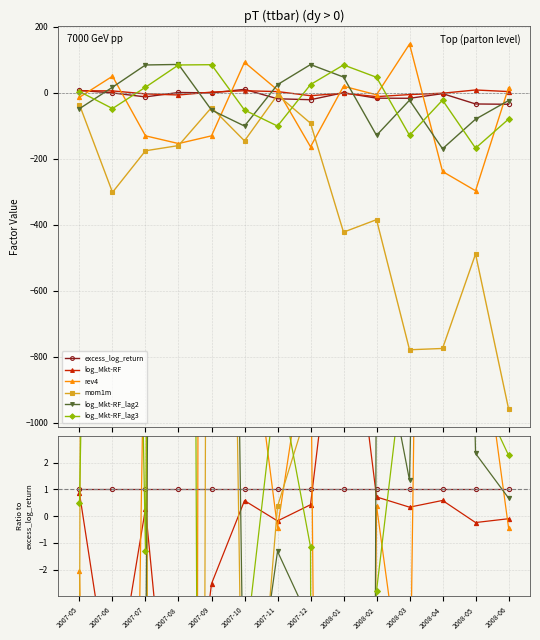

How many categories are shown in the chart?

14